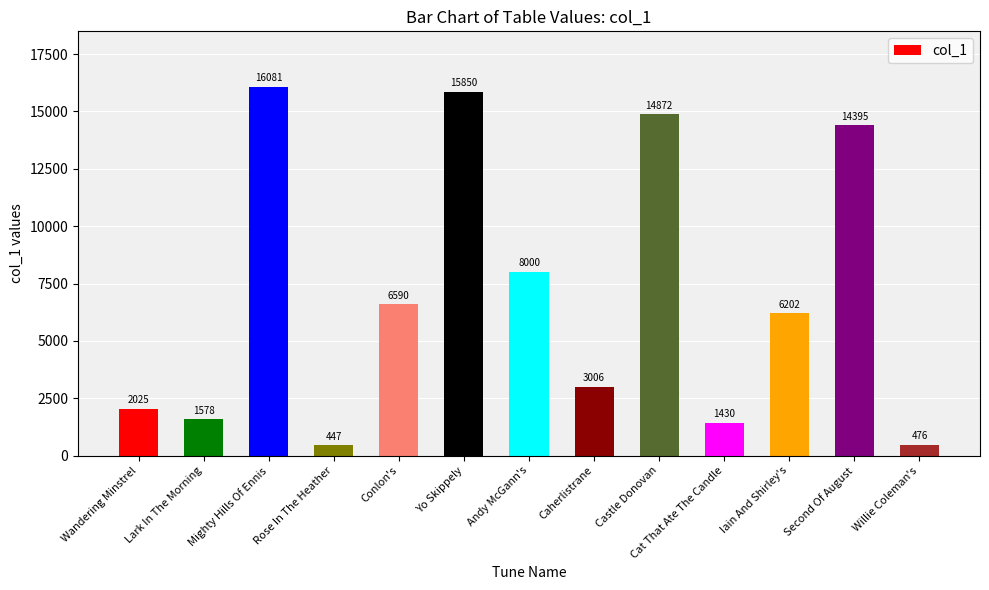

Which category has the lowest value across all series?

Rose In The Heather